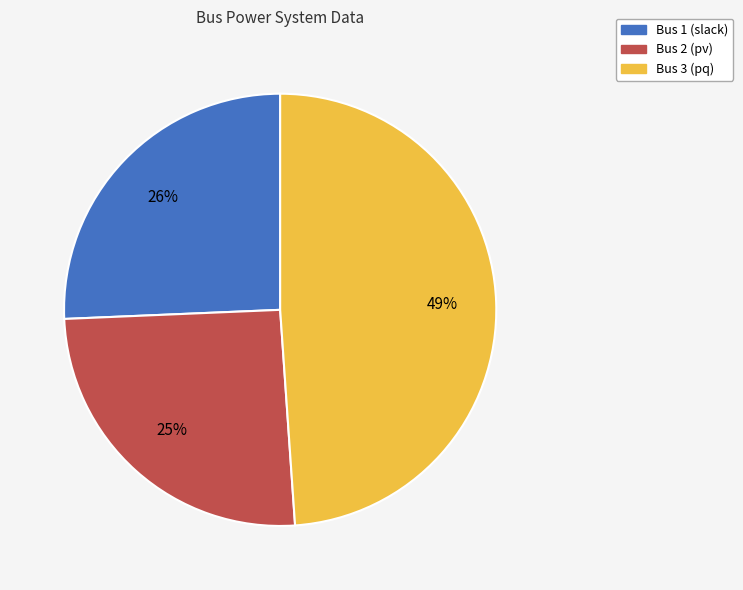

Is Bus 1 (slack) the majority of the pie?

No